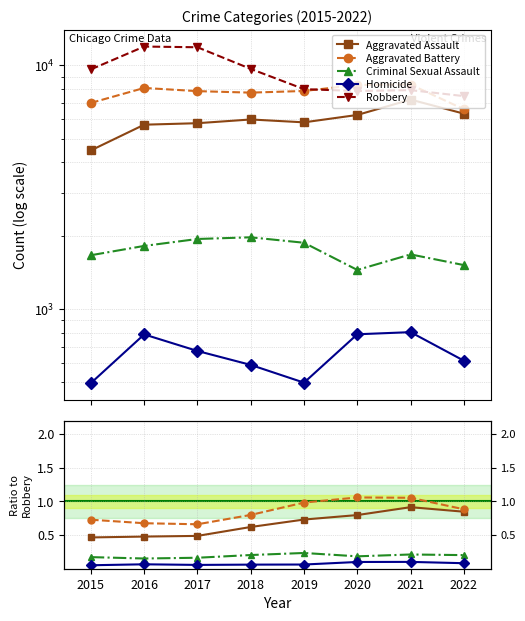

Which series changed the most between 2018 and 2020?

Robbery